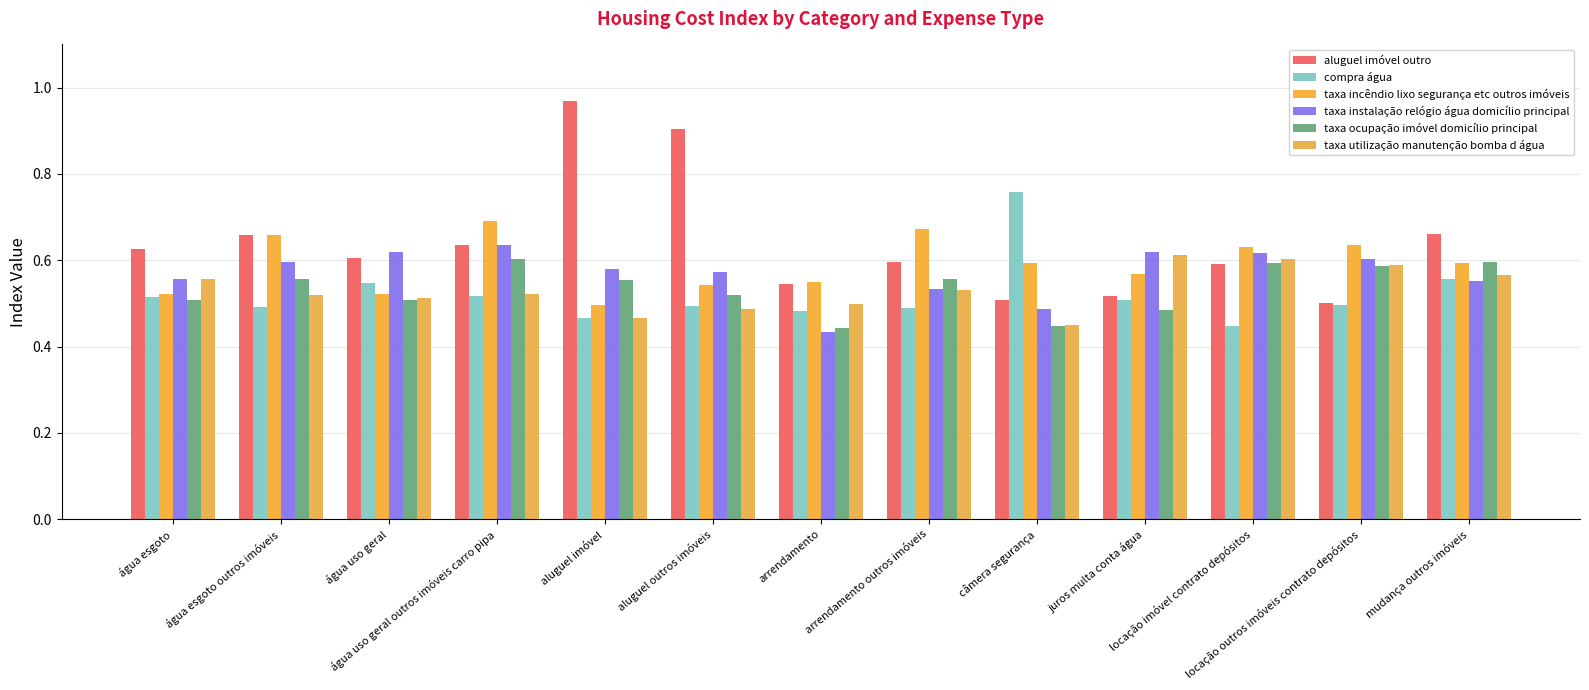

The value of compra água at locação outros imóveis contrato depósitos is 0.5. True or false?

True